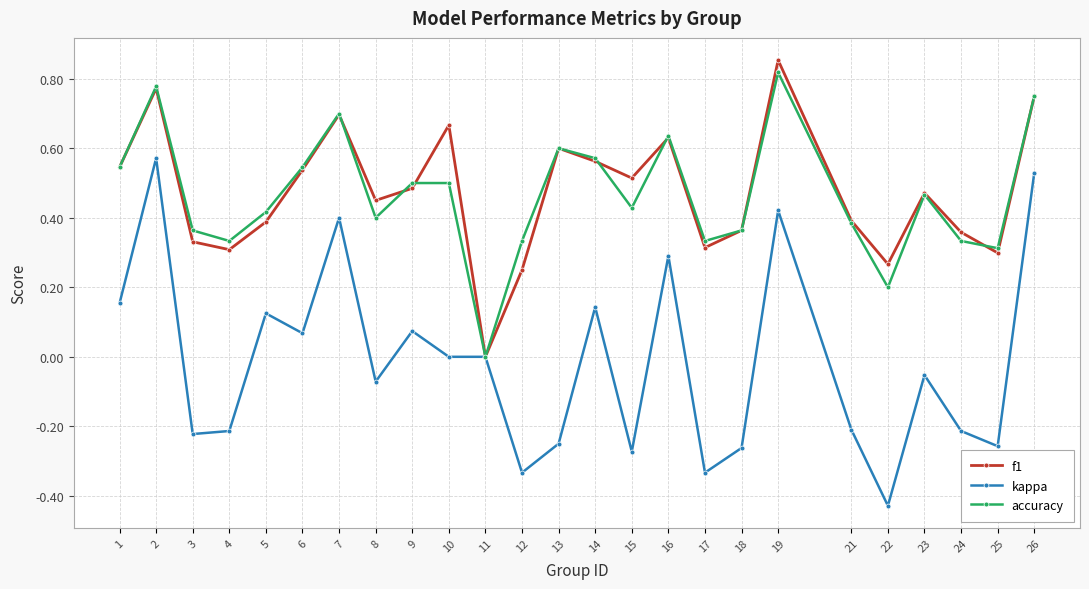

True or false: f1 has more than 1 interior local peaks.

True